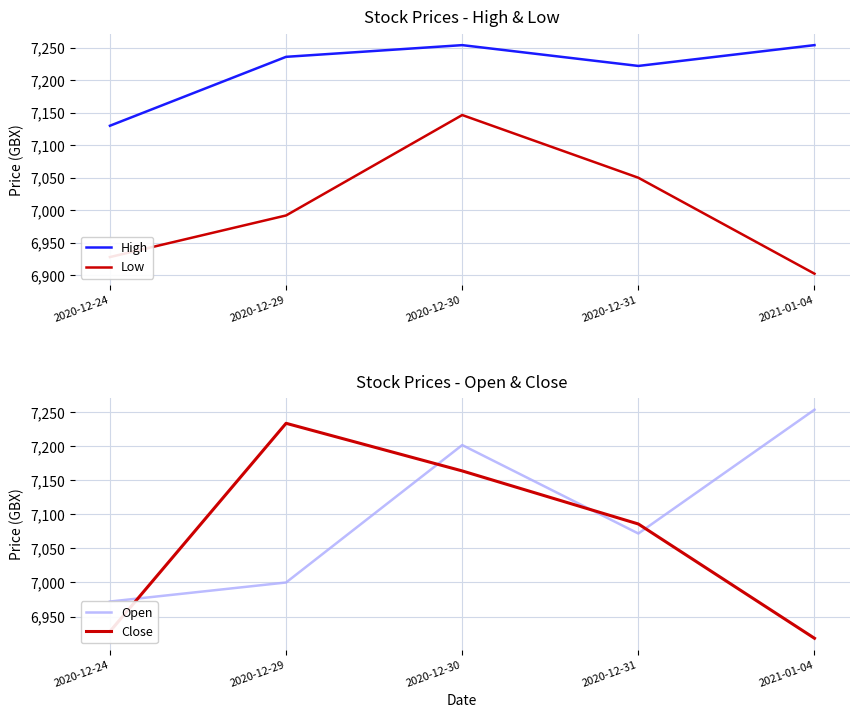

What is the total value across all series at 2020-12-24?

27958.0